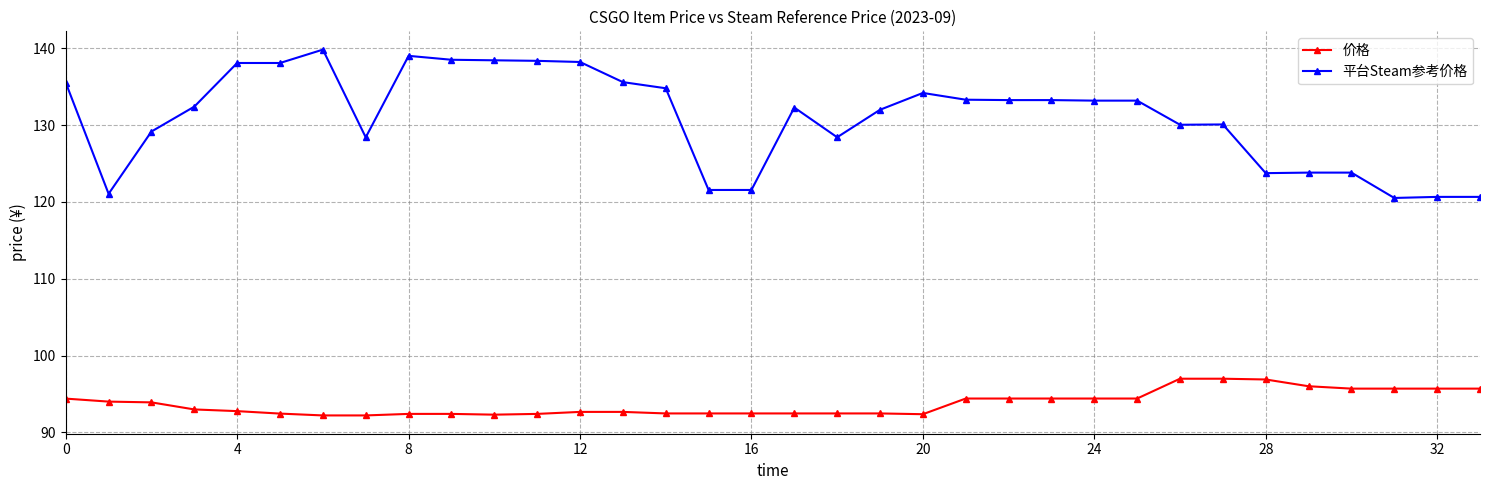

True or false: 平台Steam参考价格 and 价格 cross at least once.

False